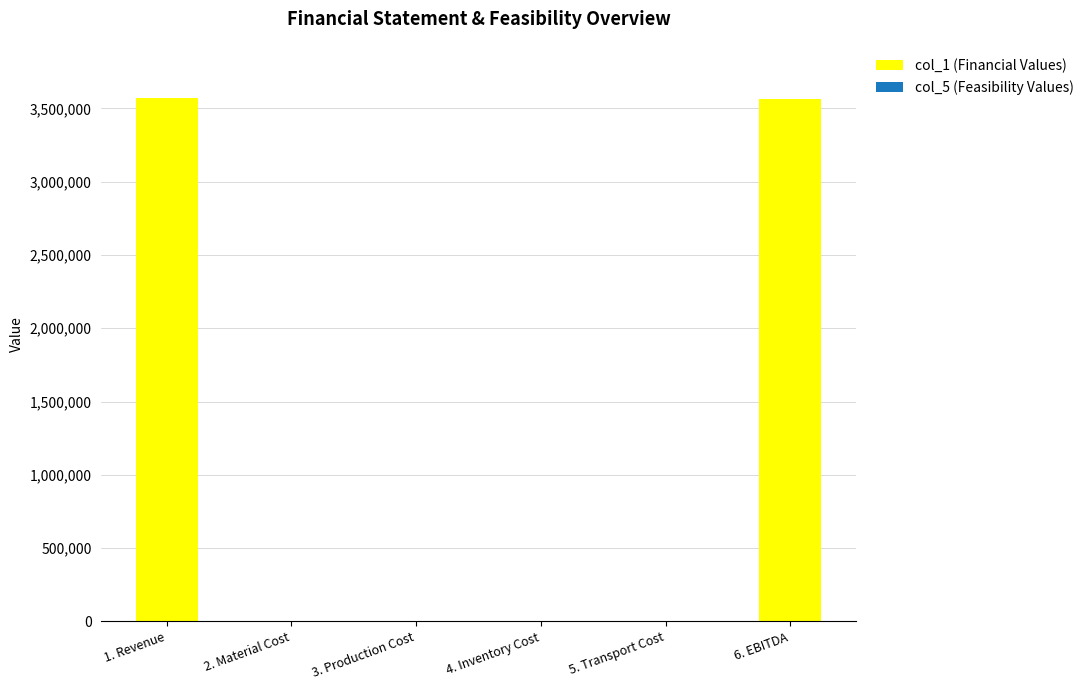

At which label does col_1 (Financial Values) first exceed 3962?

1. Revenue